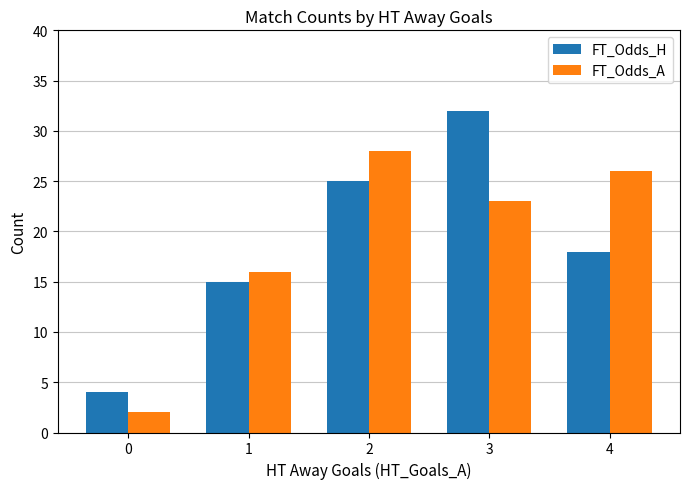

What is the sum of all FT_Odds_A values?

95